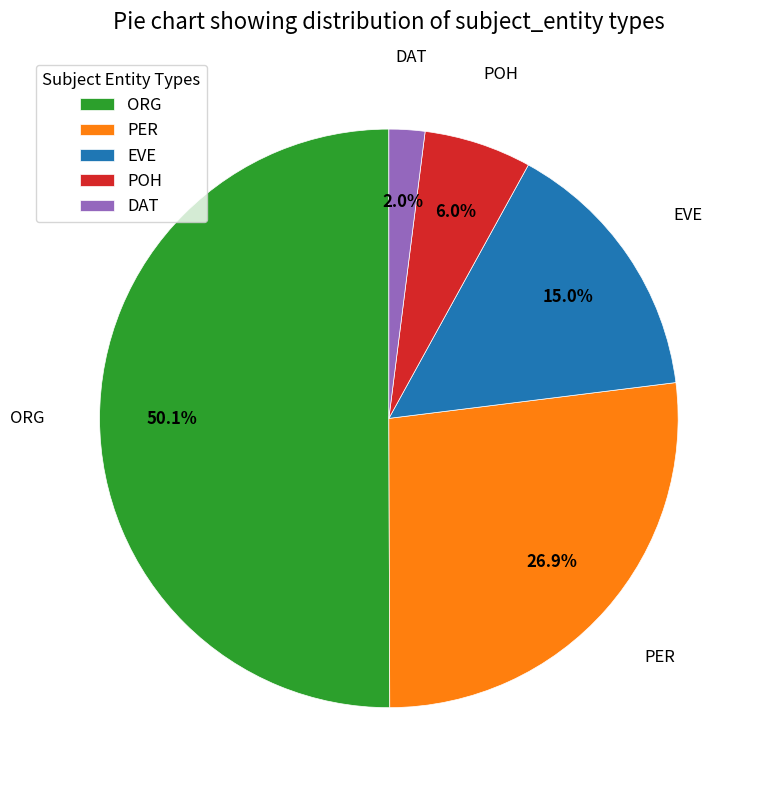

Between DAT and POH, which is larger?

POH